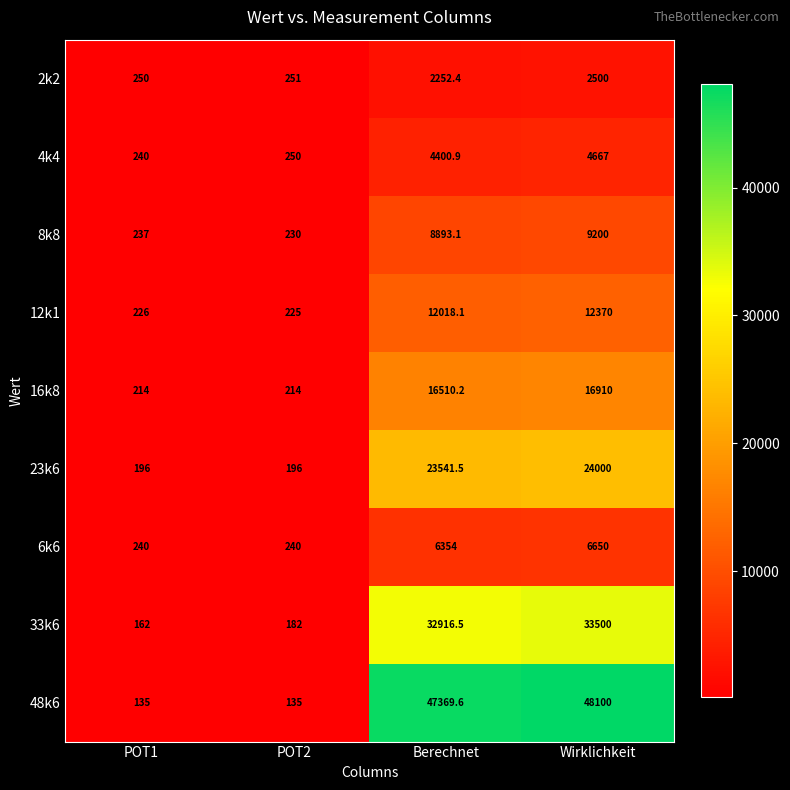

What is the difference between the second highest and second lowest values in the 23k6 series?

23345.5